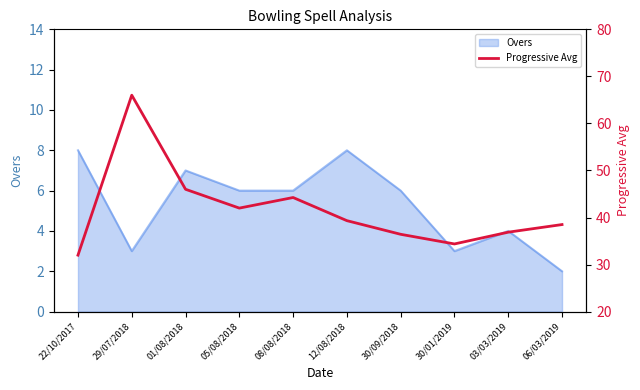

What is the change in value from 12/08/2018 to 06/03/2019?

-0.8